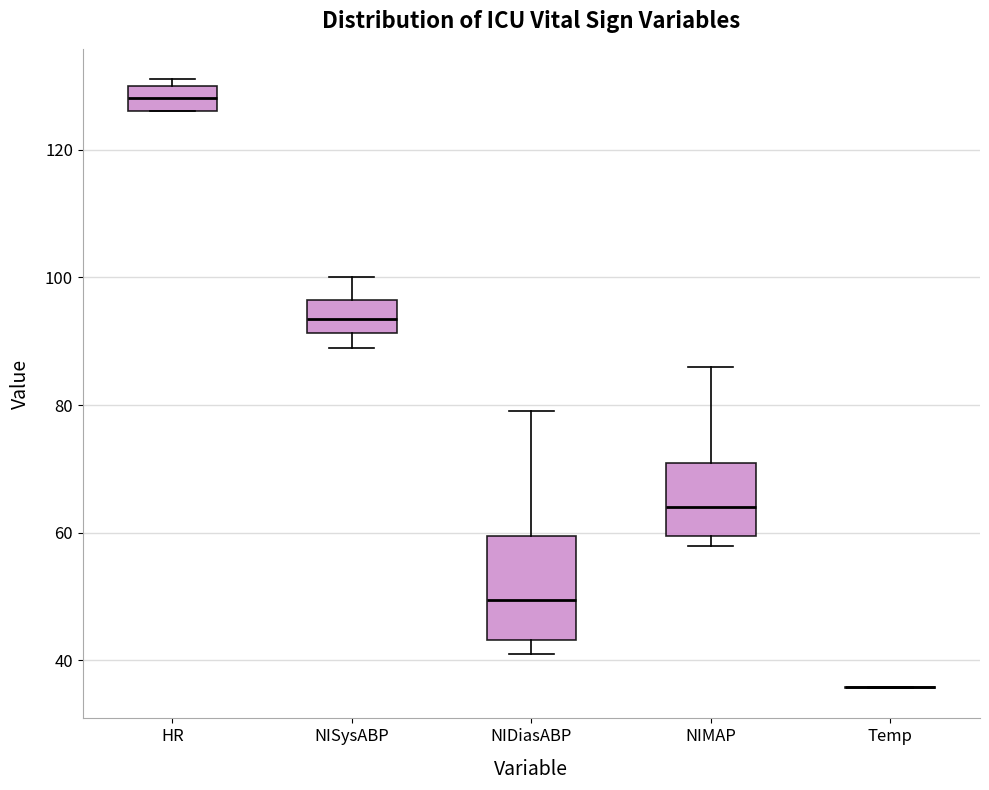

Reading left to right, read every box against the y-axis: the position of its median line, the range the box covers, and the ends of its whiskers. The values are not printed on the chart, so give them approximately, as read against the axis.

HR: median 128, box 126 to 130, whiskers 126 to 132
NISysABP: median 94, box 92 to 96, whiskers 90 to 100
NIDiasABP: median 50, box 44 to 60, whiskers 42 to 80
NIMAP: median 64, box 60 to 70, whiskers 58 to 86
Temp: box collapsed to a line at 36, whiskers 36 to 36